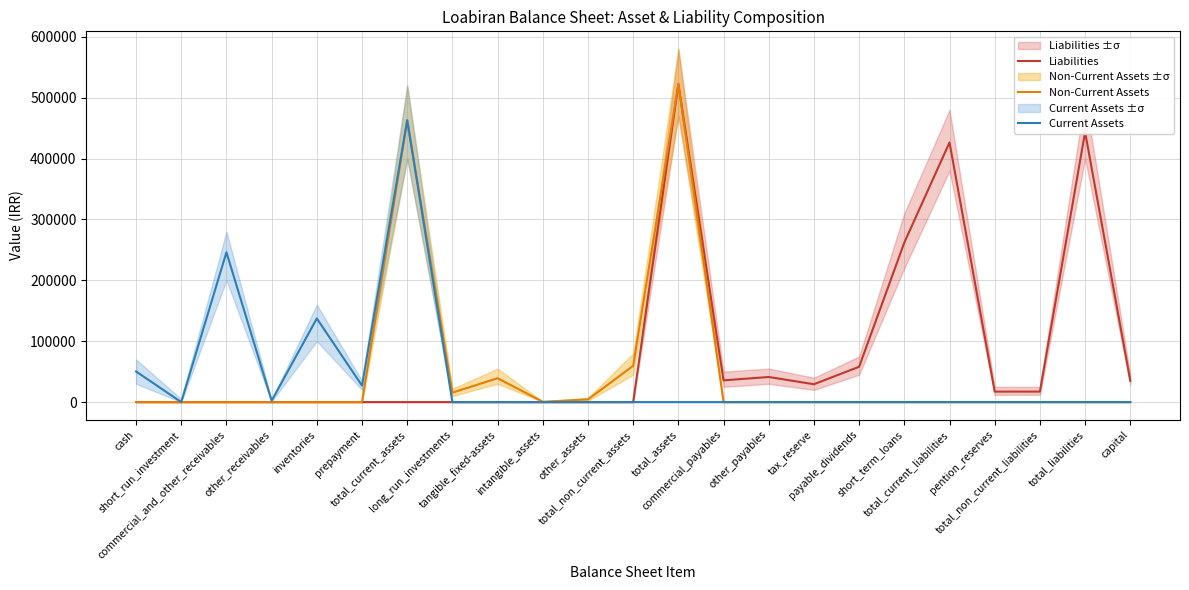

What is the label of the 9th point from the left?

tangible_fixed-assets